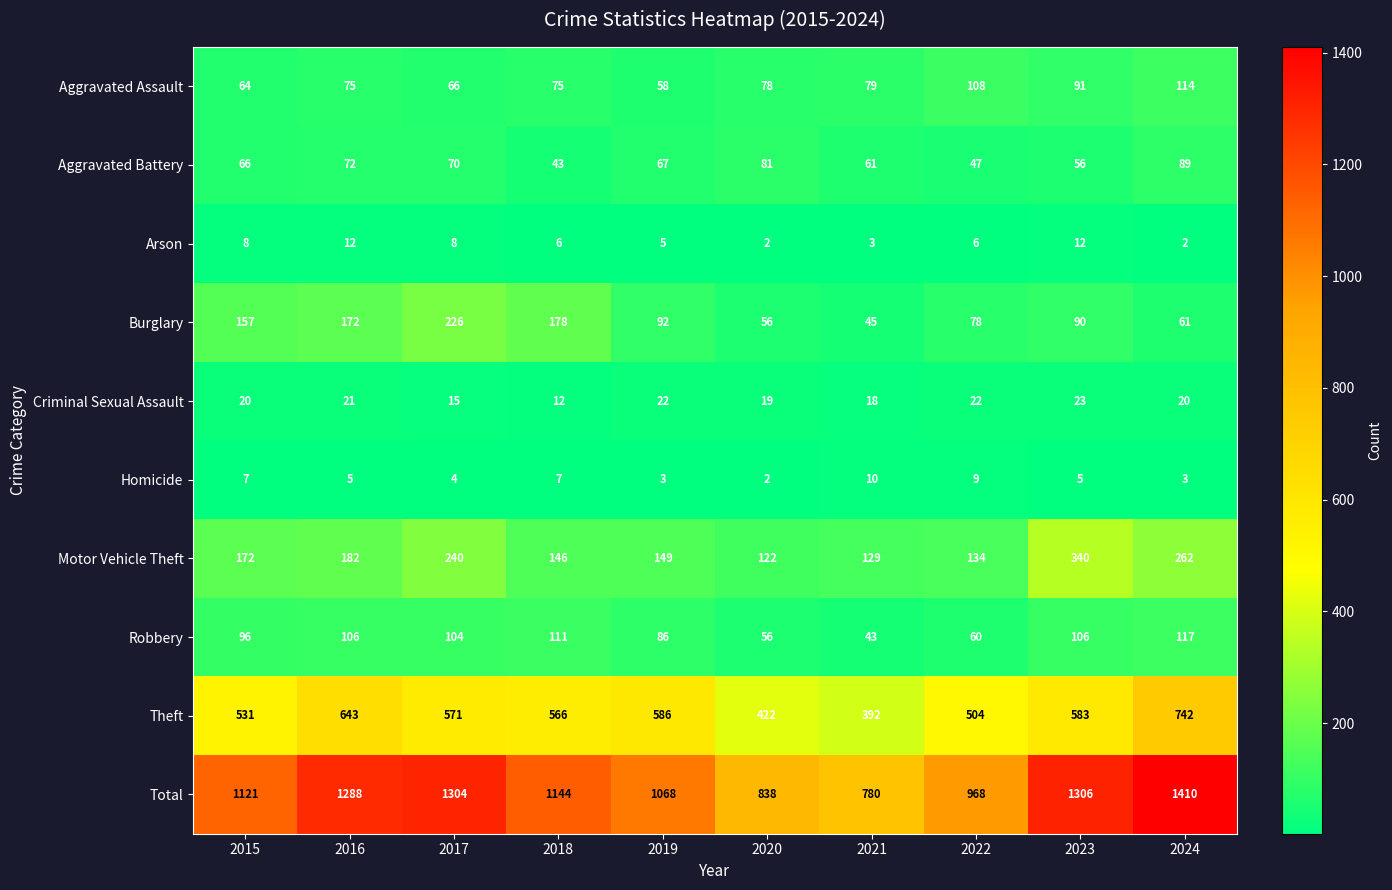

Read the Aggravated Assault value at 2017, to the nearest 10.

70